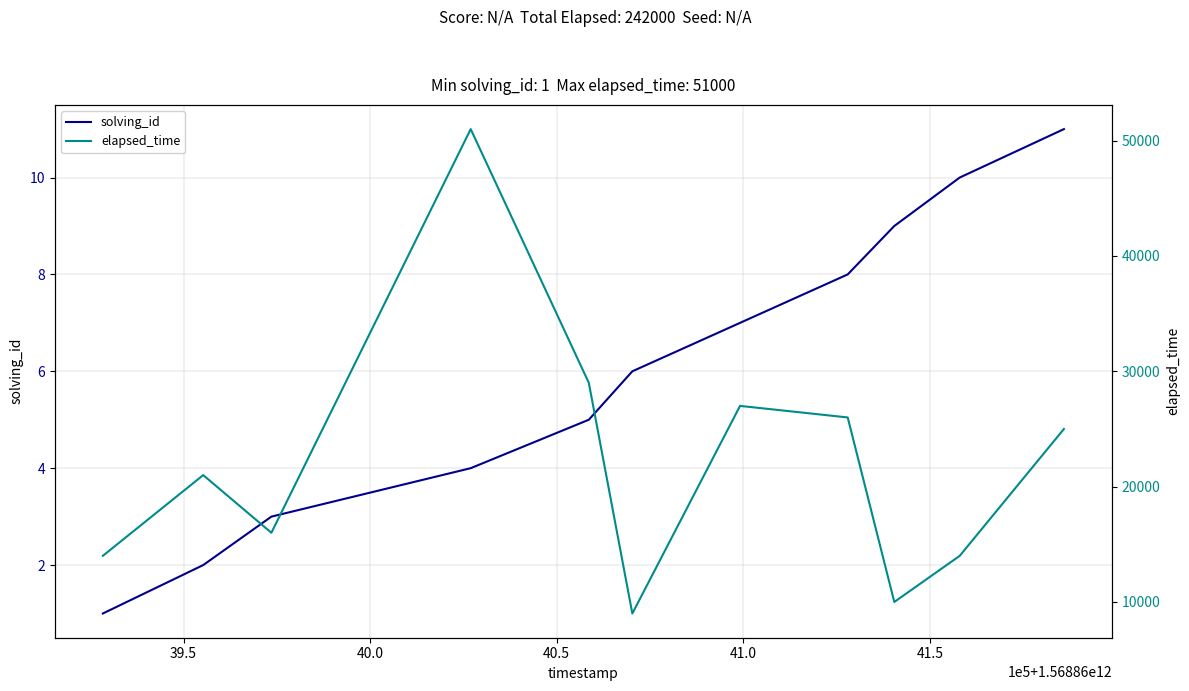

What are all the series names shown in the legend?

solving_id, elapsed_time